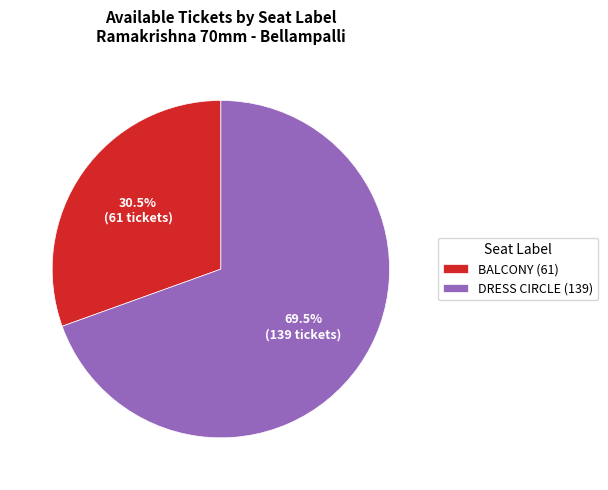

Is there any slice that represents more than half of the pie?

Yes